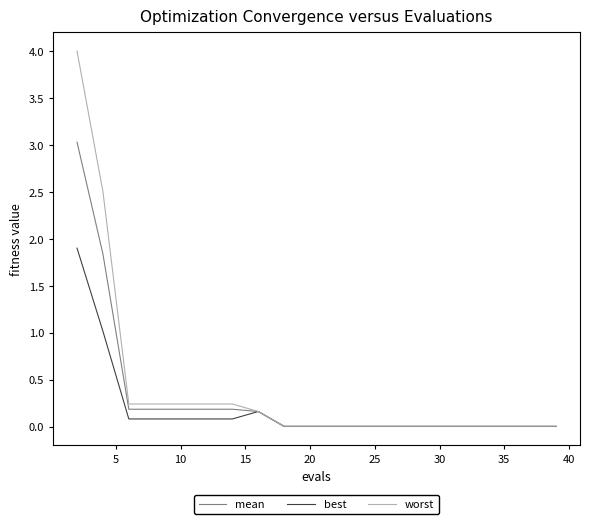

What is the greatest value displayed?

4.0